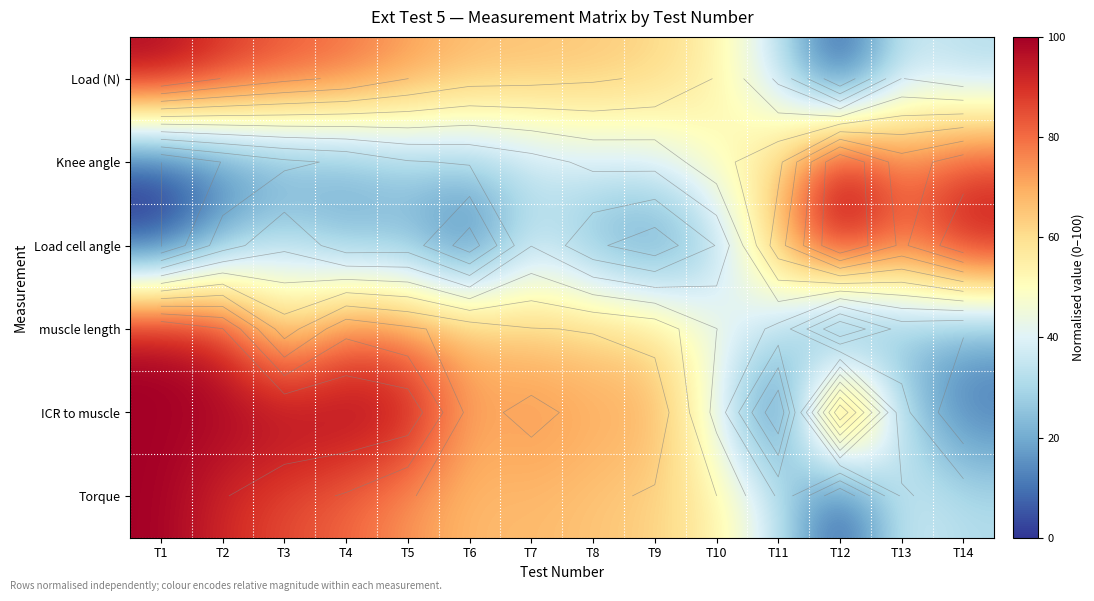

What is the total value across all series at T2?

405.7